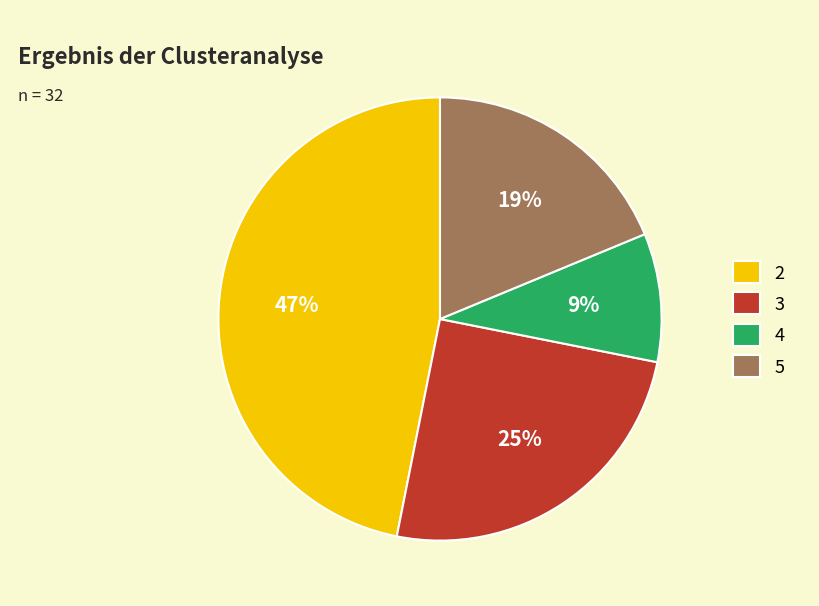

Combined, do 5 and 3 account for over 50%?

No